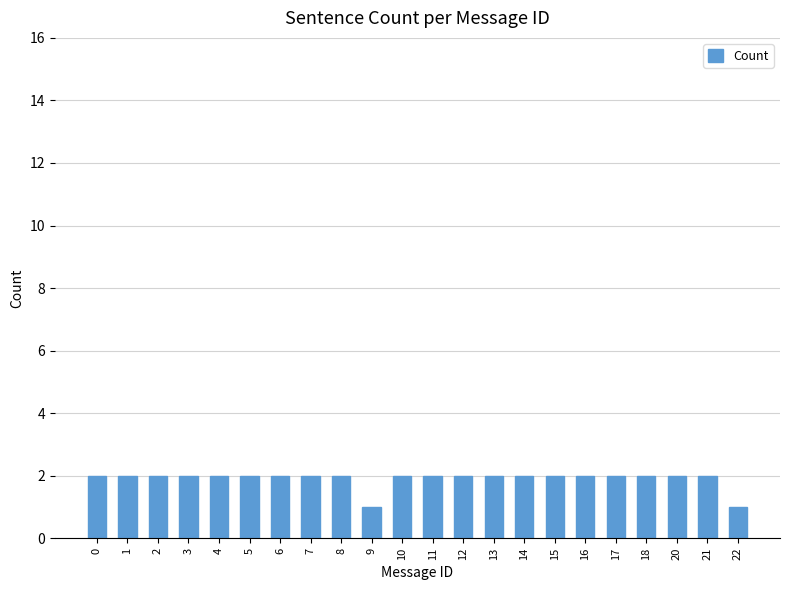

What is the ratio of the value at 1 to the value at 7?

1.0